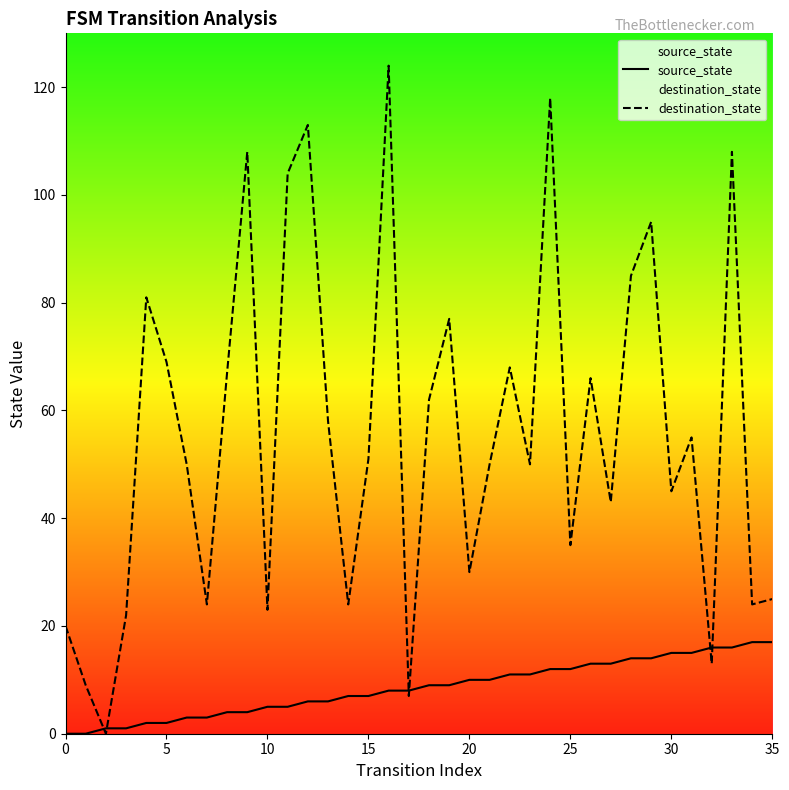

What is the average value of the destination_state series?

56